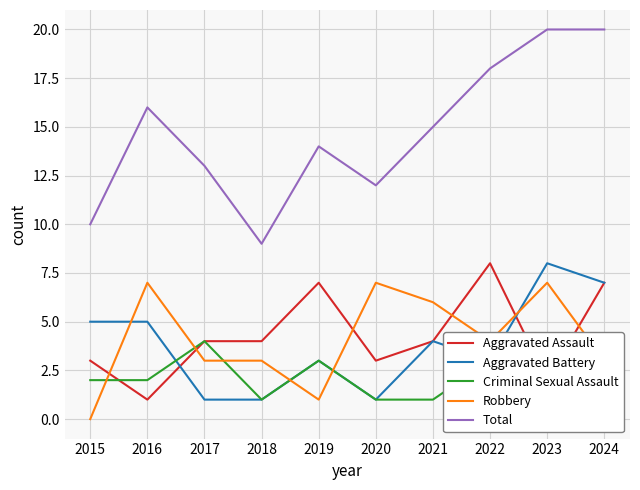

Is the value of Criminal Sexual Assault at 2022 greater than the value of Robbery at 2015?

Yes